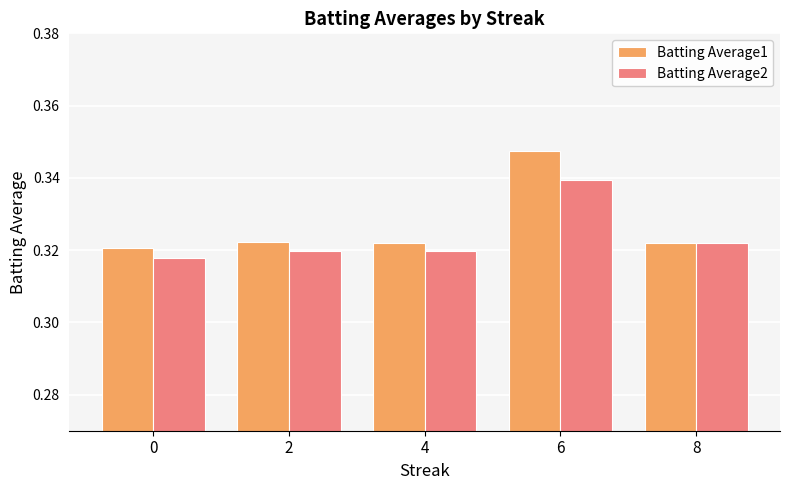

What is the sum of the Batting Average1 values at 2 and 8?

0.6